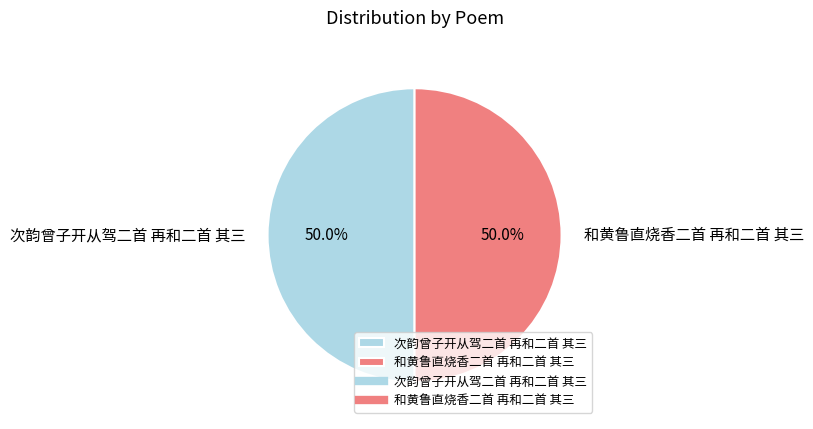

Combined, what portion of the pie is 次韵曾子开从驾二首 再和二首 其三 and 和黄鲁直烧香二首 再和二首 其三?

100.0%